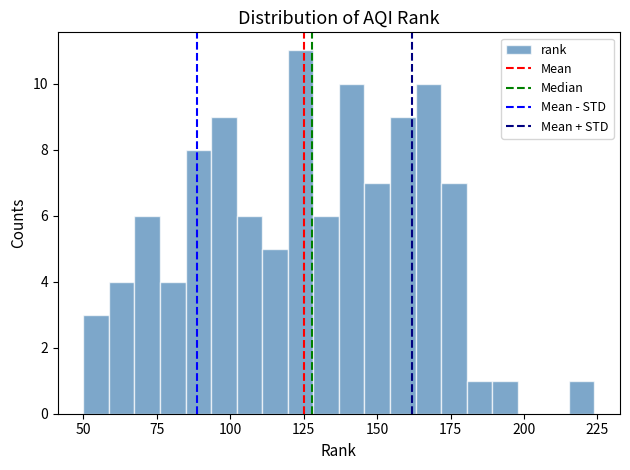

Around what value on the x-axis is the tallest bar? Give the approximate position of its centre, as read against the axis.

125